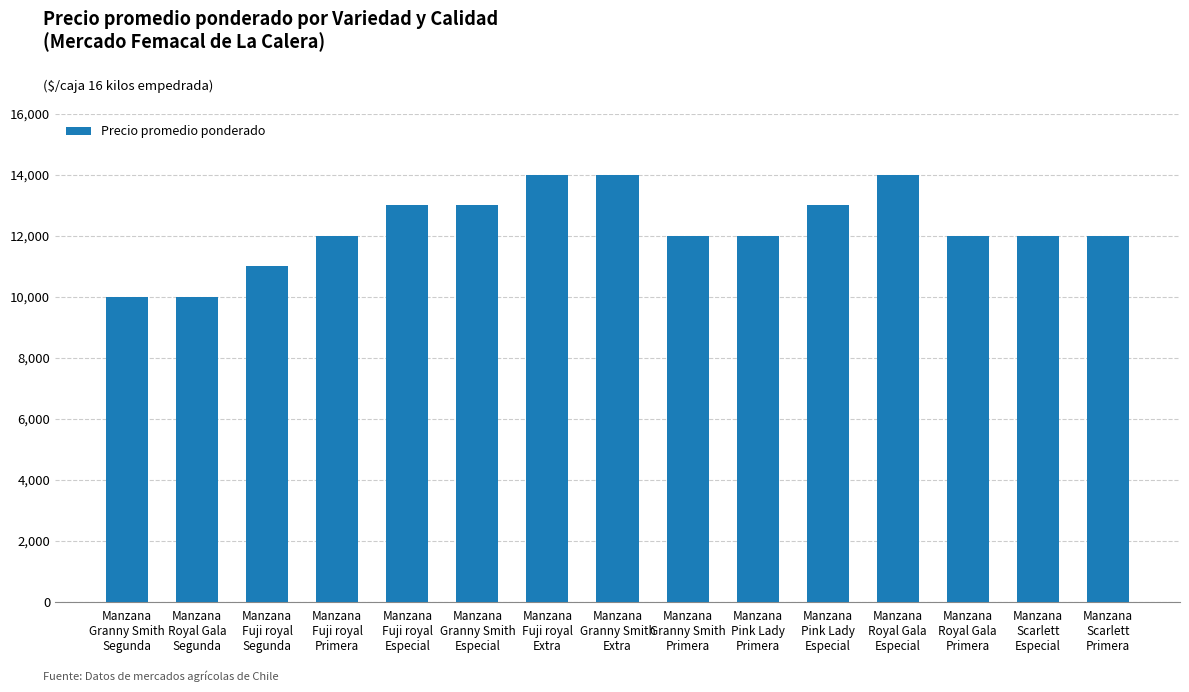

What is the label of the 2nd bar from the left?

Manzana
Royal Gala
Segunda